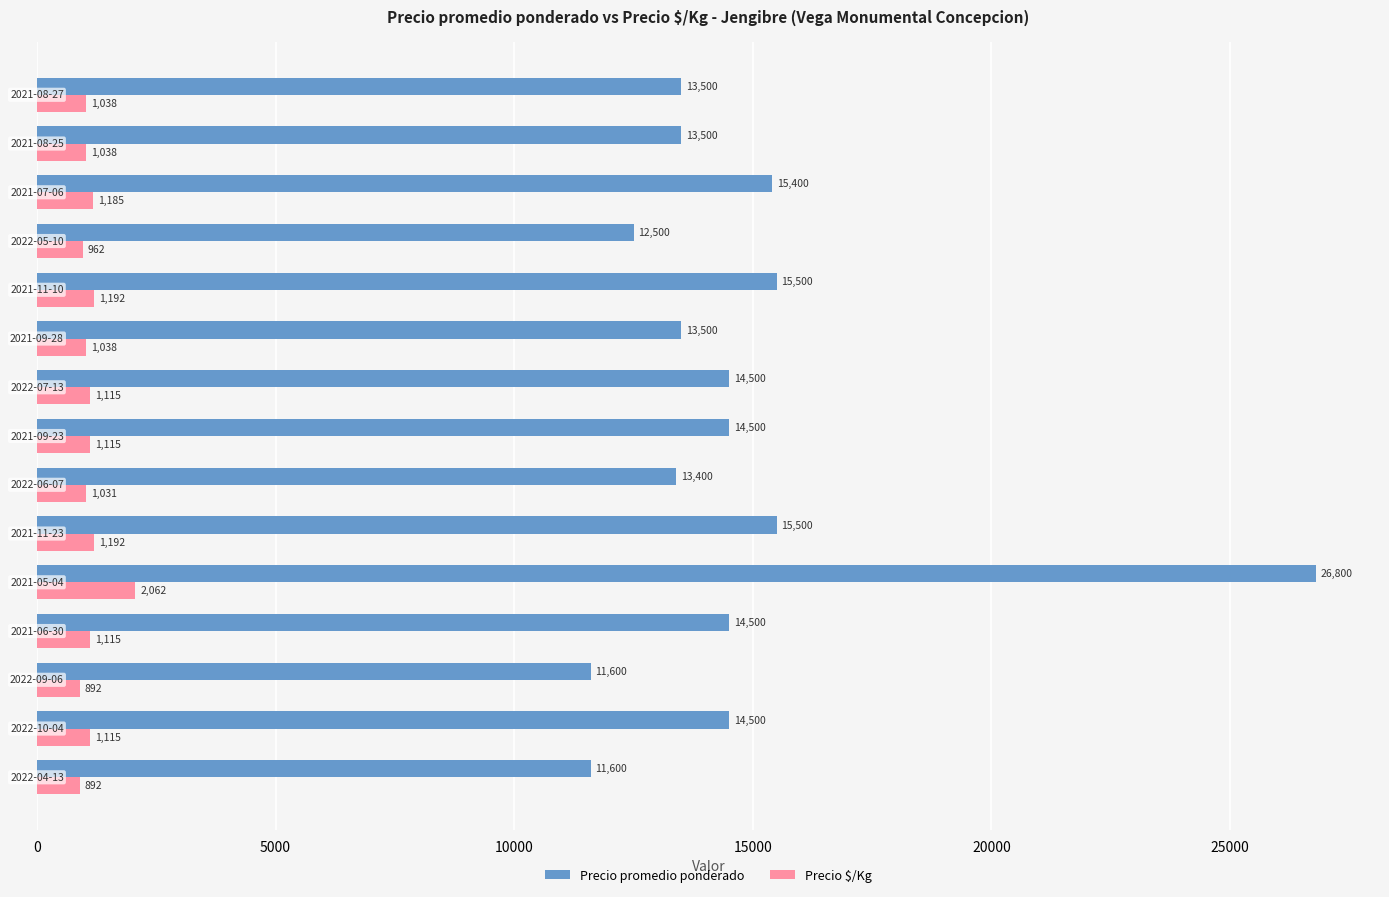

What is the minimum value for Precio promedio ponderado?

11600